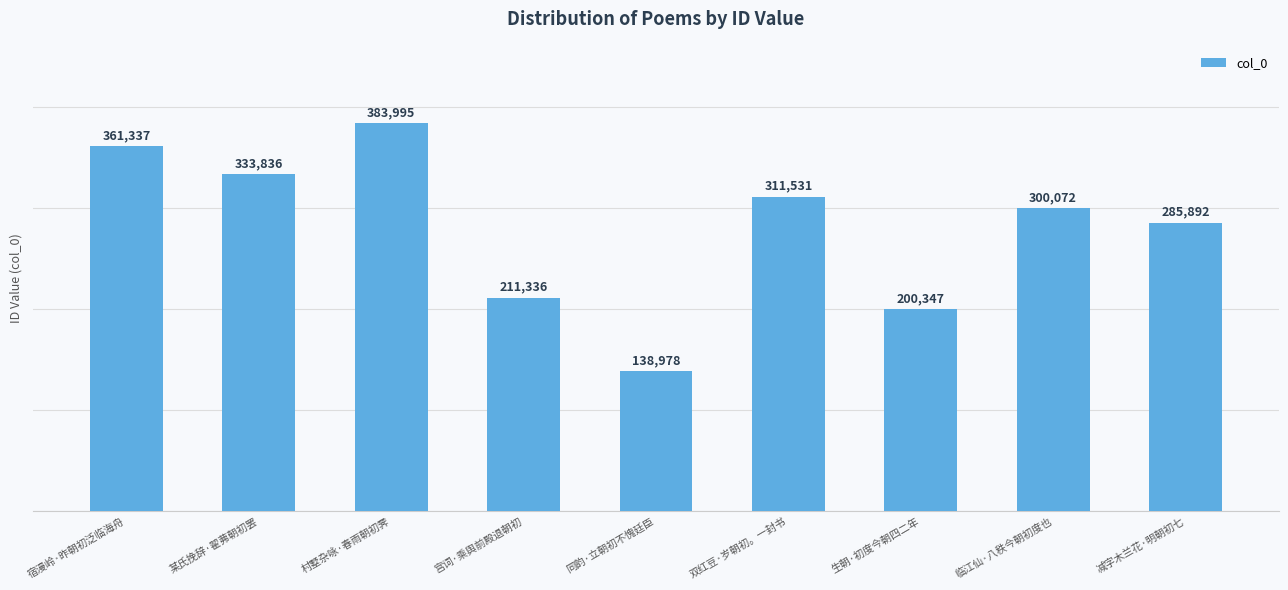

What position from the left is 双红豆·岁朝初。一封书?

6